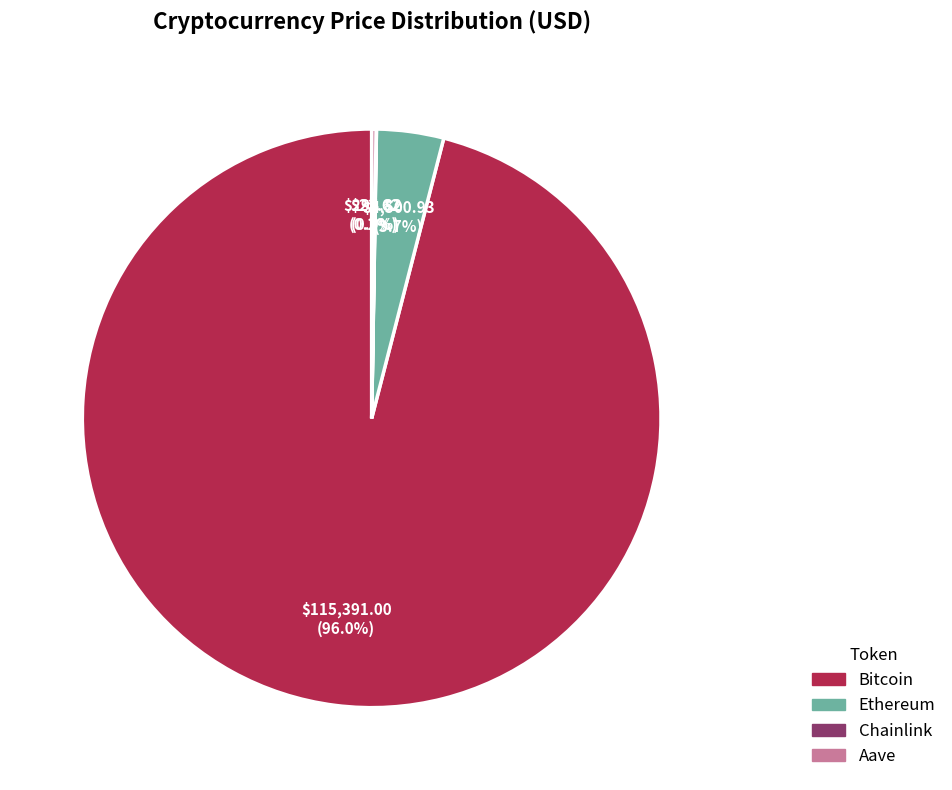

Which has a higher value, Ethereum or Bitcoin?

Bitcoin